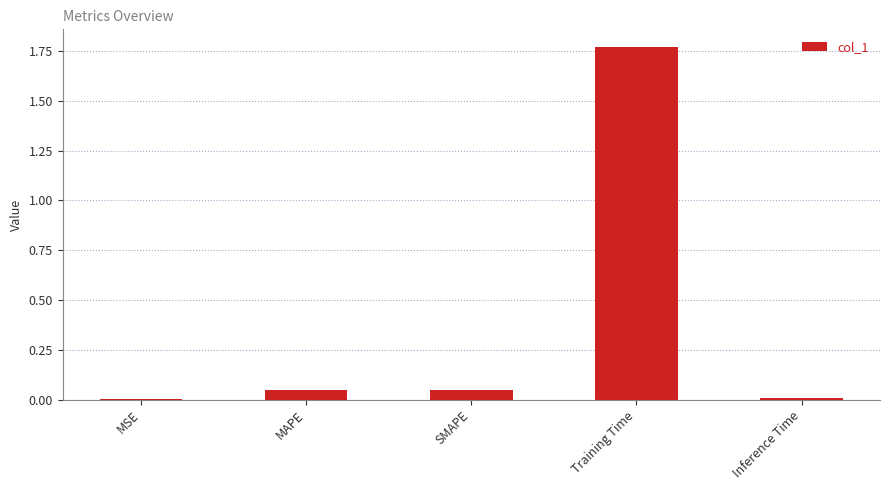

Between Inference Time and Training Time, which is larger?

Training Time